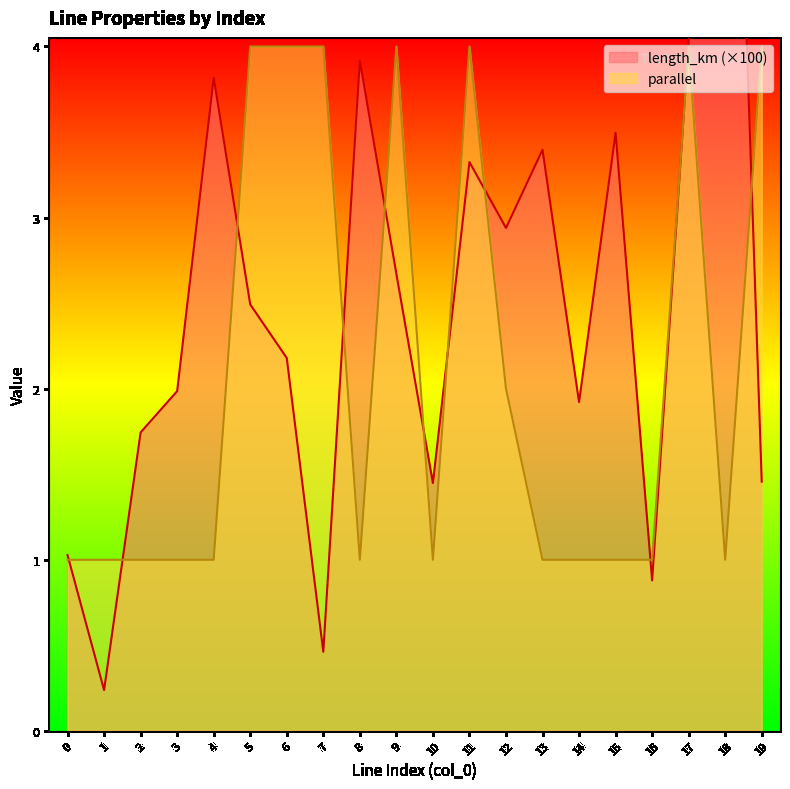

What is the sum of the length_km values at 16 and 13?

4.3